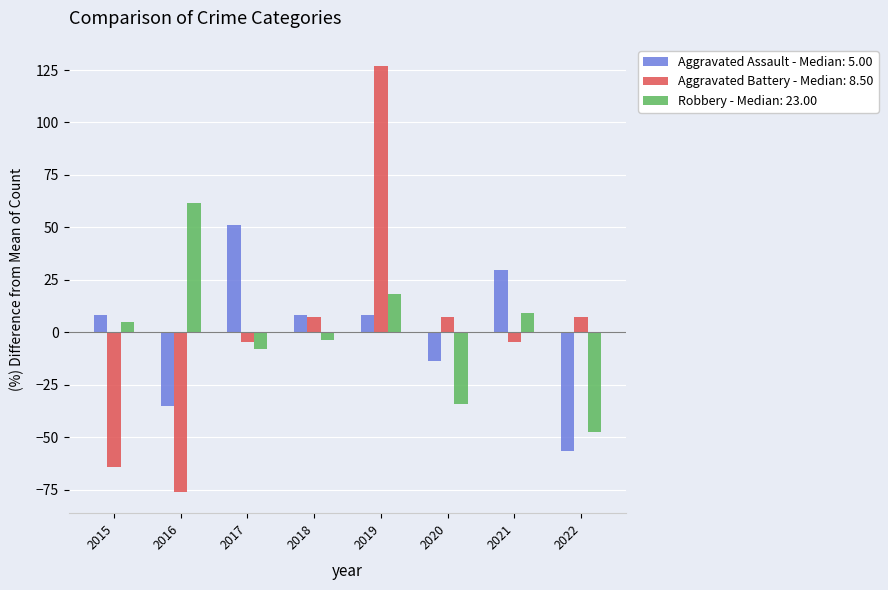

What are all the series names shown in the legend?

Aggravated Assault - Median: 5.00, Aggravated Battery - Median: 8.50, Robbery - Median: 23.00